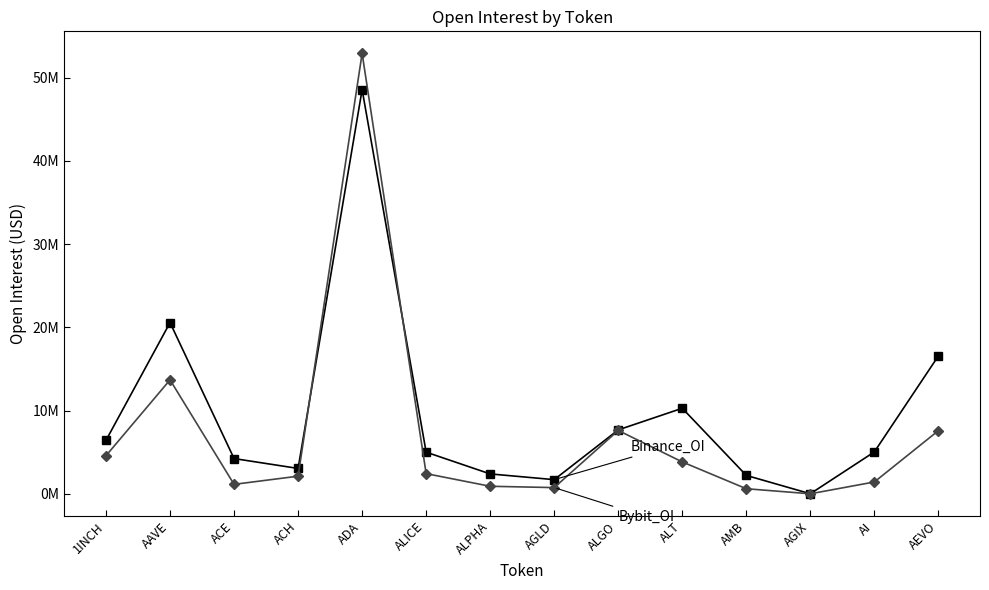

Is this an area chart (filled region under the line)?

No